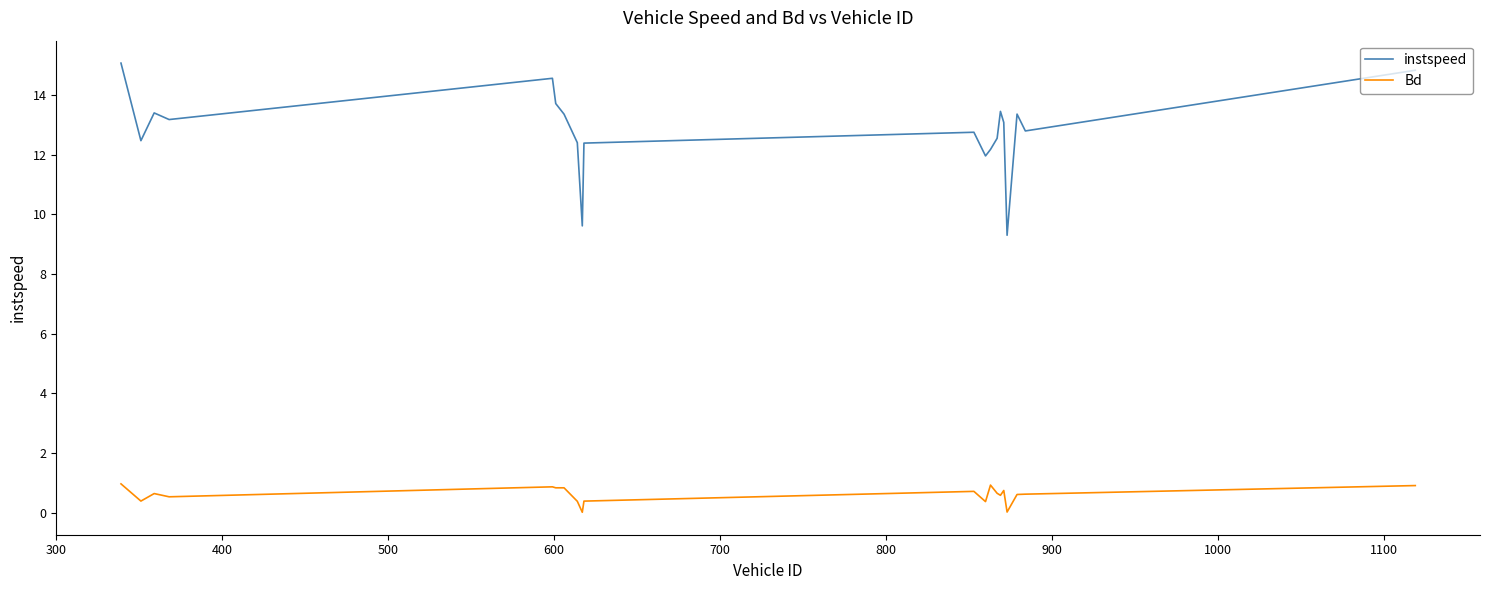

Which series has the largest range (max minus min)?

instspeed